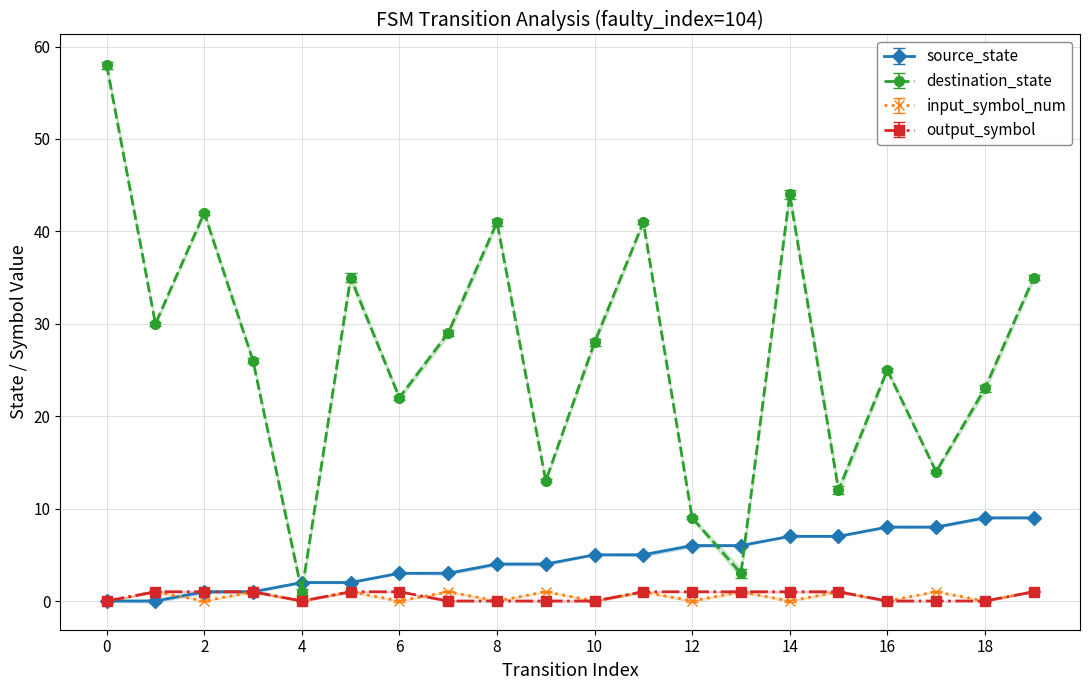

Which series ends up on top after the final intersection of output_symbol and input_symbol_num?

input_symbol_num